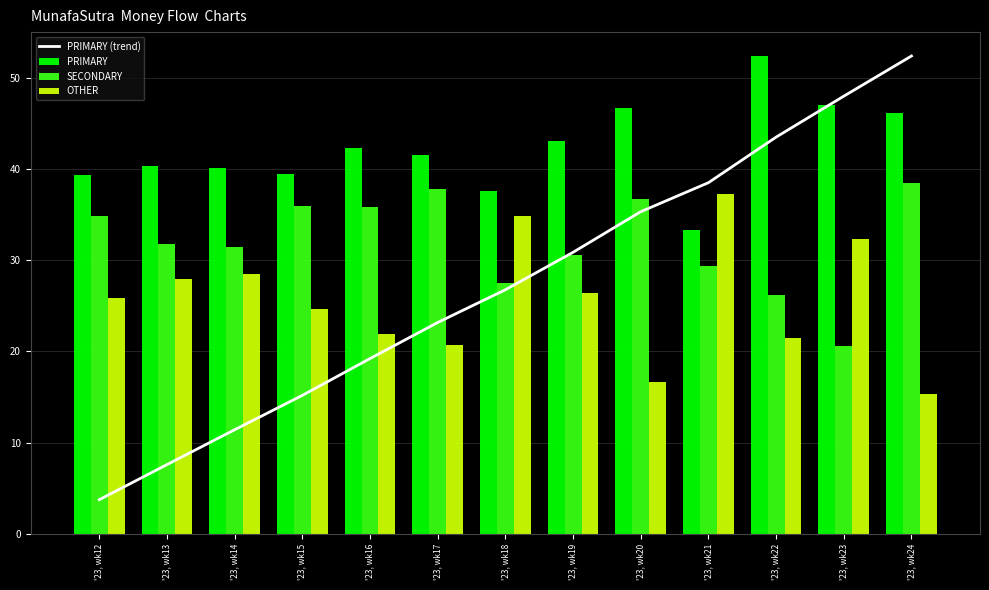

Reading right to left, what are all the values shown in this chart?

PRIMARY (trend): '23, wk24=52.4	'23, wk23=48.0	'23, wk22=43.5	'23, wk21=38.5	'23, wk20=35.3	'23, wk19=30.9	'23, wk18=26.8	'23, wk17=23.2	'23, wk16=19.2	'23, wk15=15.2	'23, wk14=11.4	'23, wk13=7.6	'23, wk12=3.7
PRIMARY: '23, wk24=46.2	'23, wk23=47.1	'23, wk22=52.4	'23, wk21=33.3	'23, wk20=46.7	'23, wk19=43.1	'23, wk18=37.6	'23, wk17=41.5	'23, wk16=42.3	'23, wk15=39.5	'23, wk14=40.1	'23, wk13=40.3	'23, wk12=39.3
SECONDARY: '23, wk24=38.5	'23, wk23=20.6	'23, wk22=26.2	'23, wk21=29.4	'23, wk20=36.7	'23, wk19=30.6	'23, wk18=27.5	'23, wk17=37.8	'23, wk16=35.8	'23, wk15=35.9	'23, wk14=31.4	'23, wk13=31.7	'23, wk12=34.8
OTHER: '23, wk24=15.4	'23, wk23=32.4	'23, wk22=21.4	'23, wk21=37.3	'23, wk20=16.7	'23, wk19=26.4	'23, wk18=34.9	'23, wk17=20.7	'23, wk16=21.9	'23, wk15=24.6	'23, wk14=28.5	'23, wk13=27.9	'23, wk12=25.9